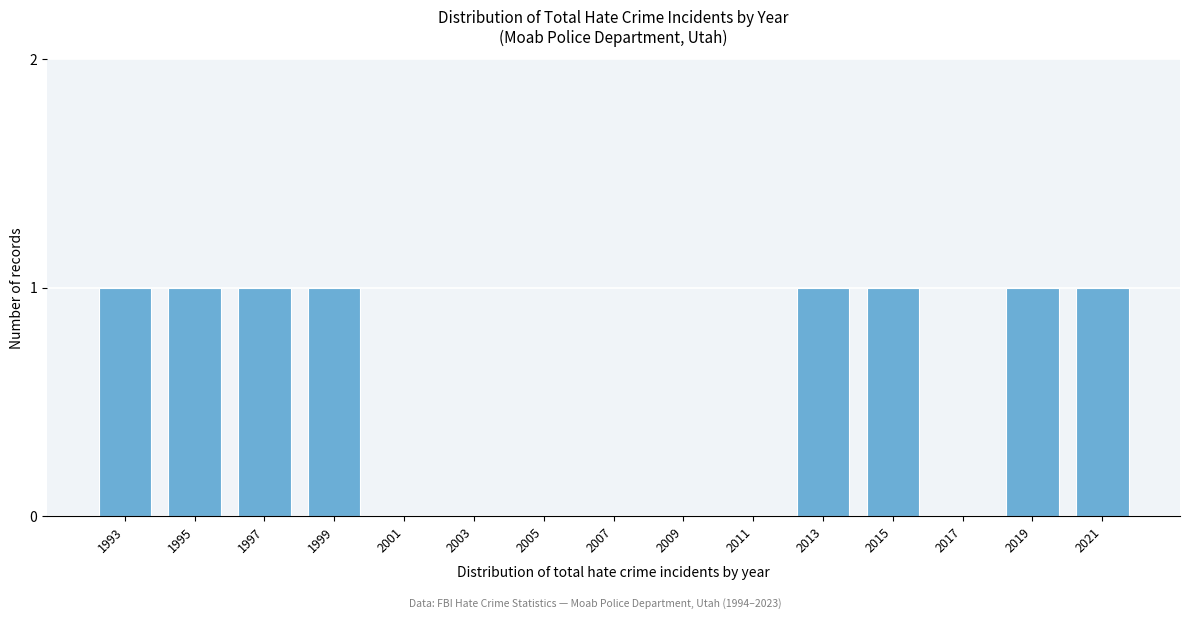

Reading left to right, list all the values displayed in this chart.

1993=1	1995=1	1997=1	1999=1	2001=0	2003=0	2005=0	2007=0	2009=0	2011=0	2013=1	2015=1	2017=0	2019=1	2021=1